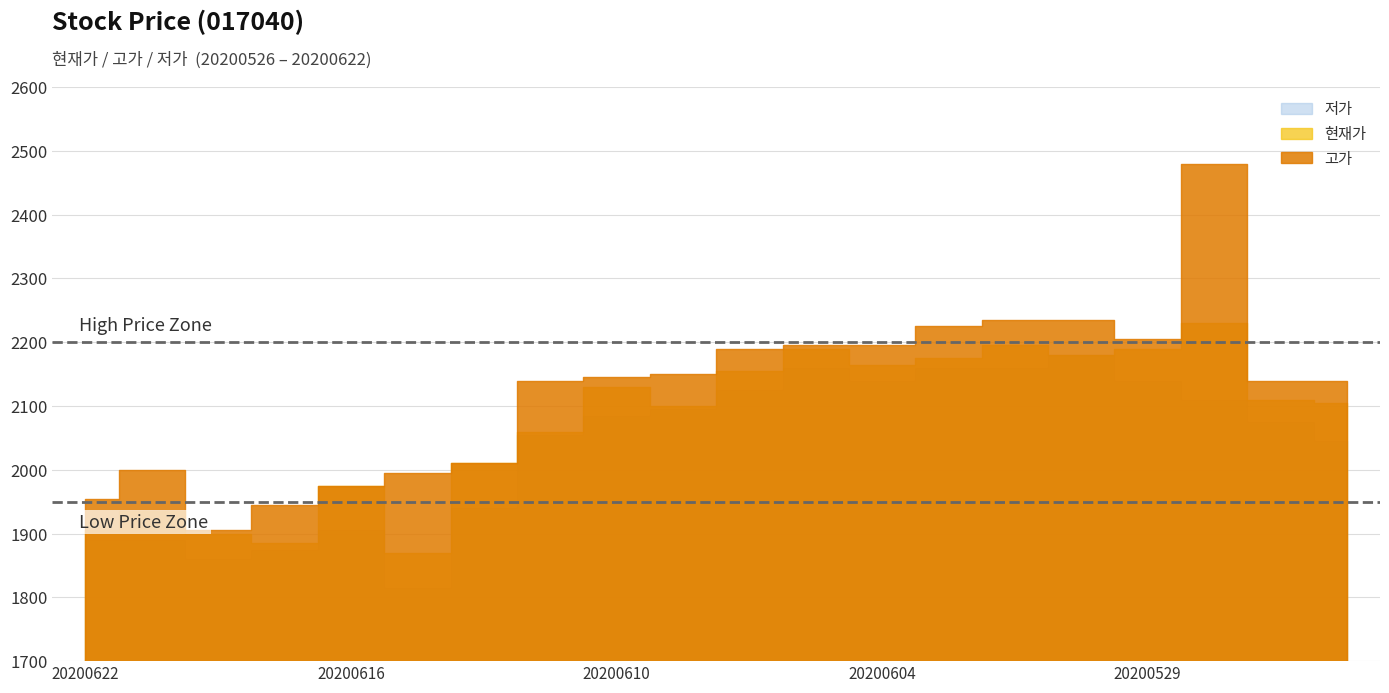

What is the maximum value shown in the chart?

2480